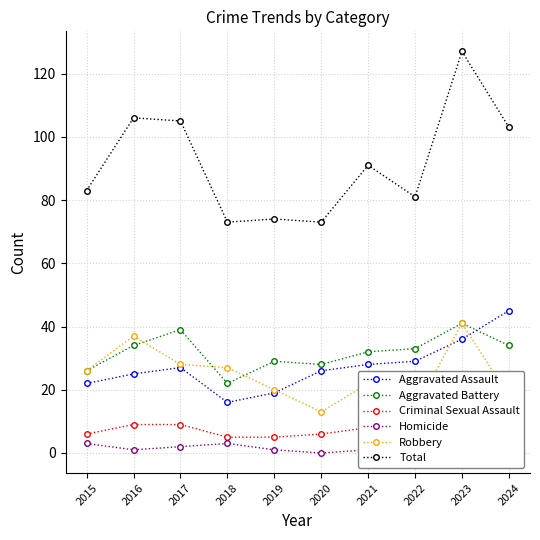

How many interior local valleys does the Aggravated Assault series have?

1